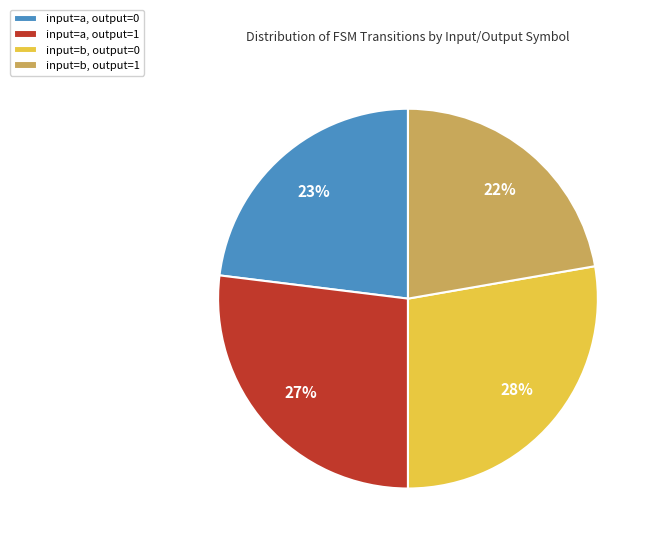

The input=b, output=1 slice represents 22% of the pie. True or false?

True